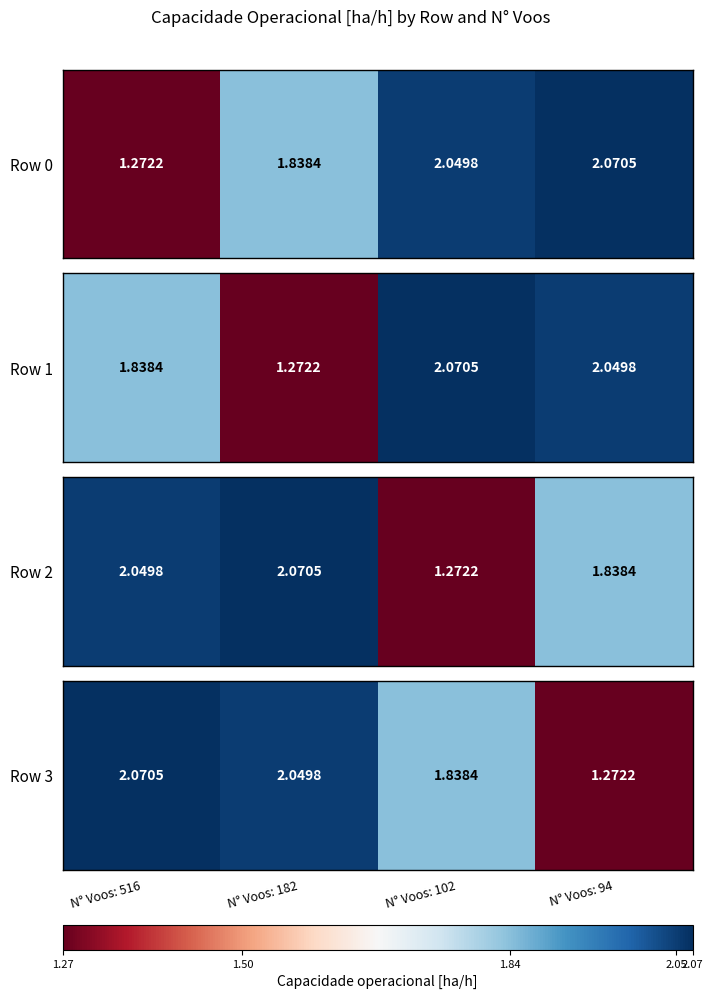

The chart shows a value of 0.8 at N° Voos: 516. True or false?

False